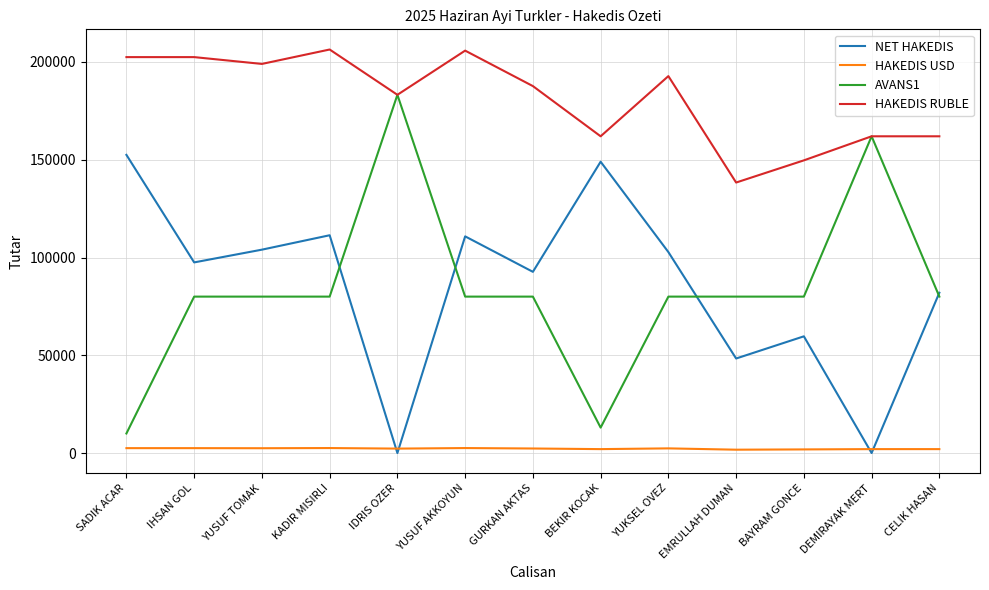

Is the value of HAKEDIS RUBLE at DEMIRAYAK MERT greater than the value of AVANS1 at YUSUF TOMAK?

Yes